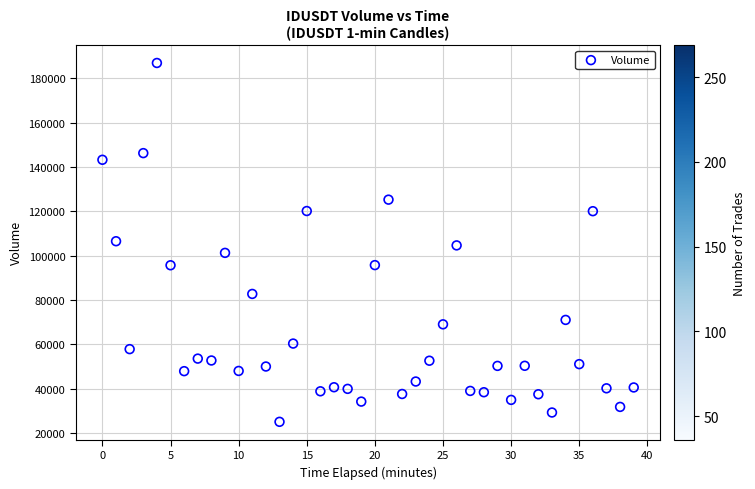

What is the range of Y values (max minus min)?

161842